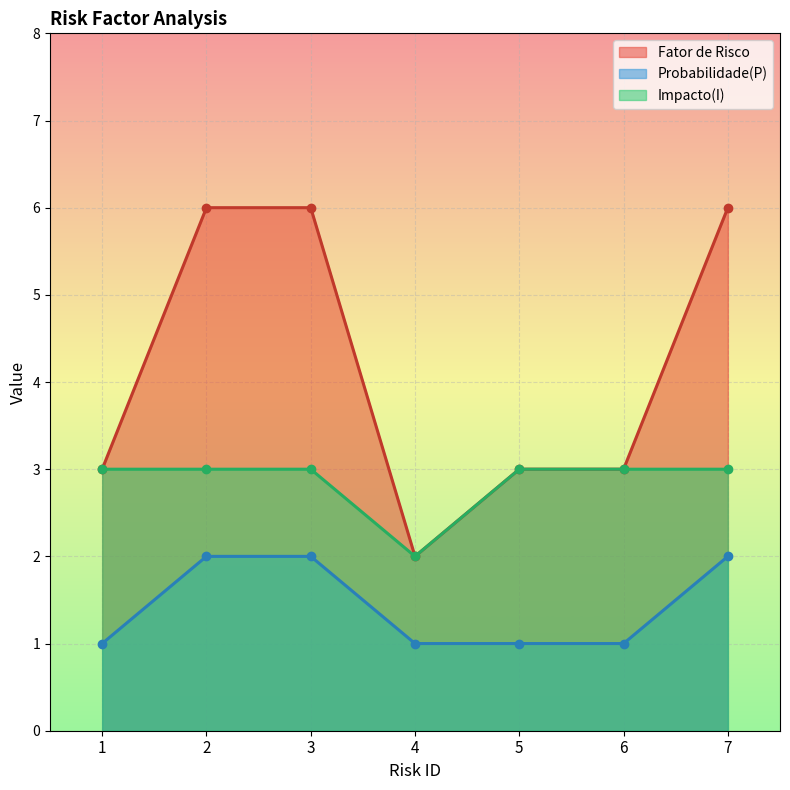

Read the Probabilidade(P) value at 6.

1